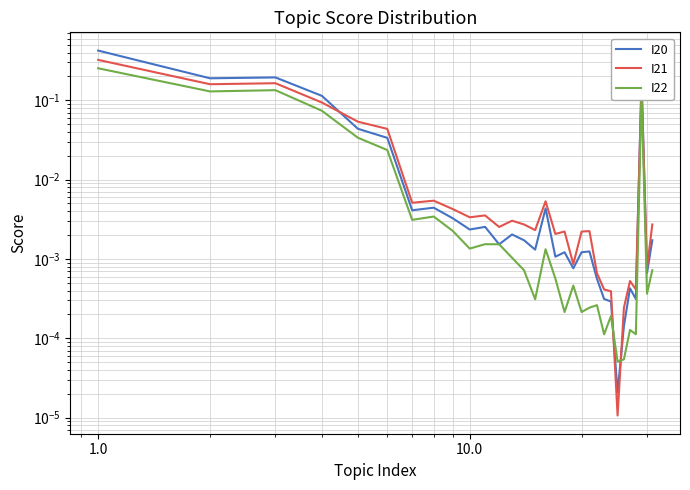

Does the chart have visible grid lines?

Yes